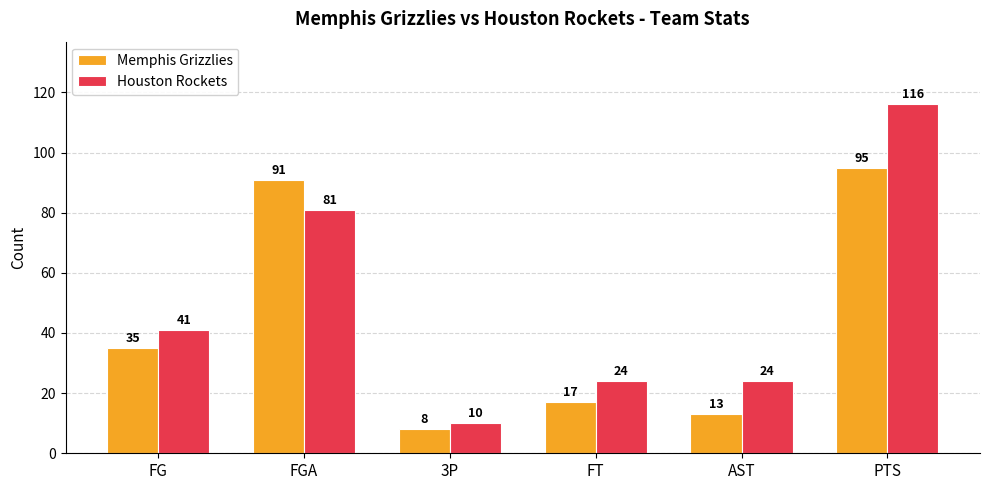

At how many categories does at least one series exceed 107?

1